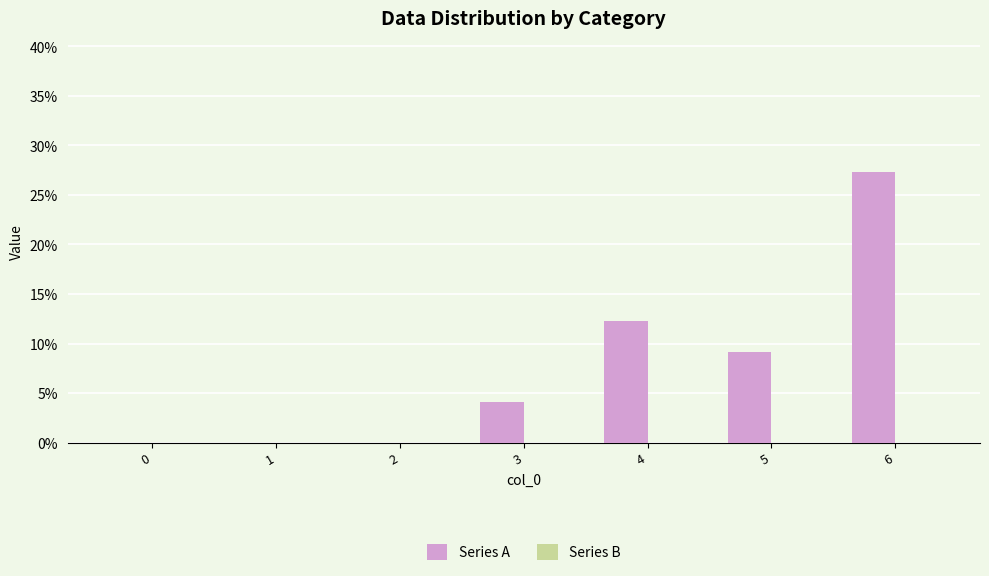

What is the sum of all values?

52.8